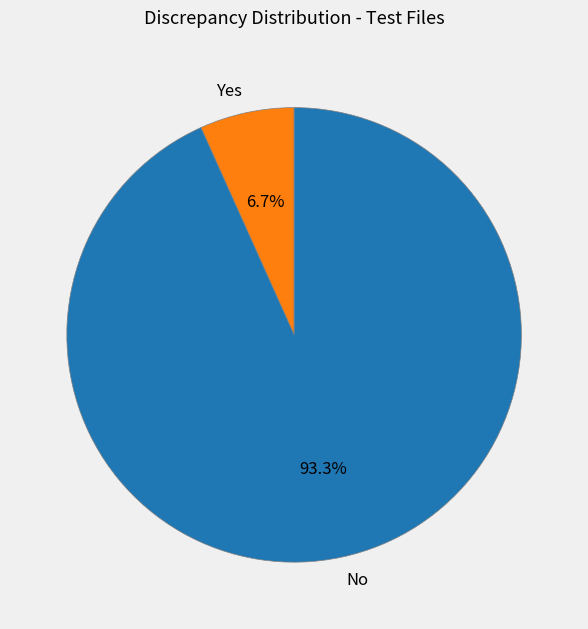

Is No the majority of the pie?

Yes